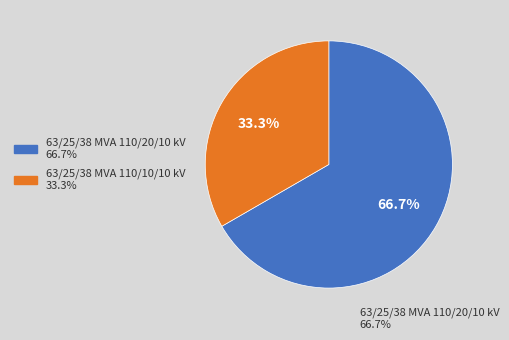

Combined, do 63/25/38 MVA 110/20/10 kV and 63/25/38 MVA 110/10/10 kV account for over 50%?

Yes